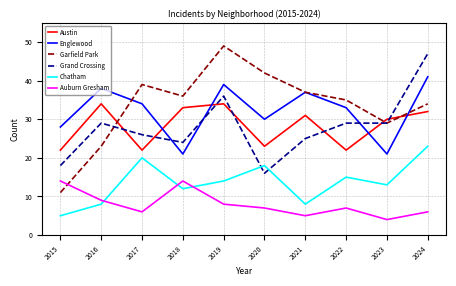

How many times do Austin and Grand Crossing cross each other?

7